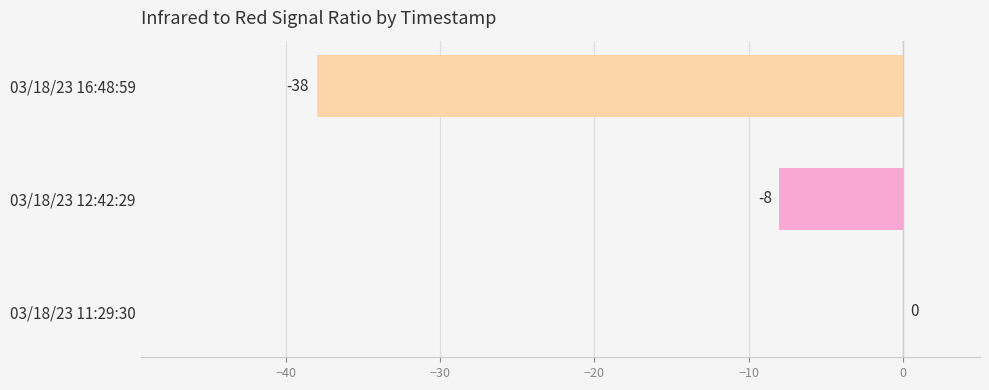

Are the bars grouped side by side (vs. stacked)?

No